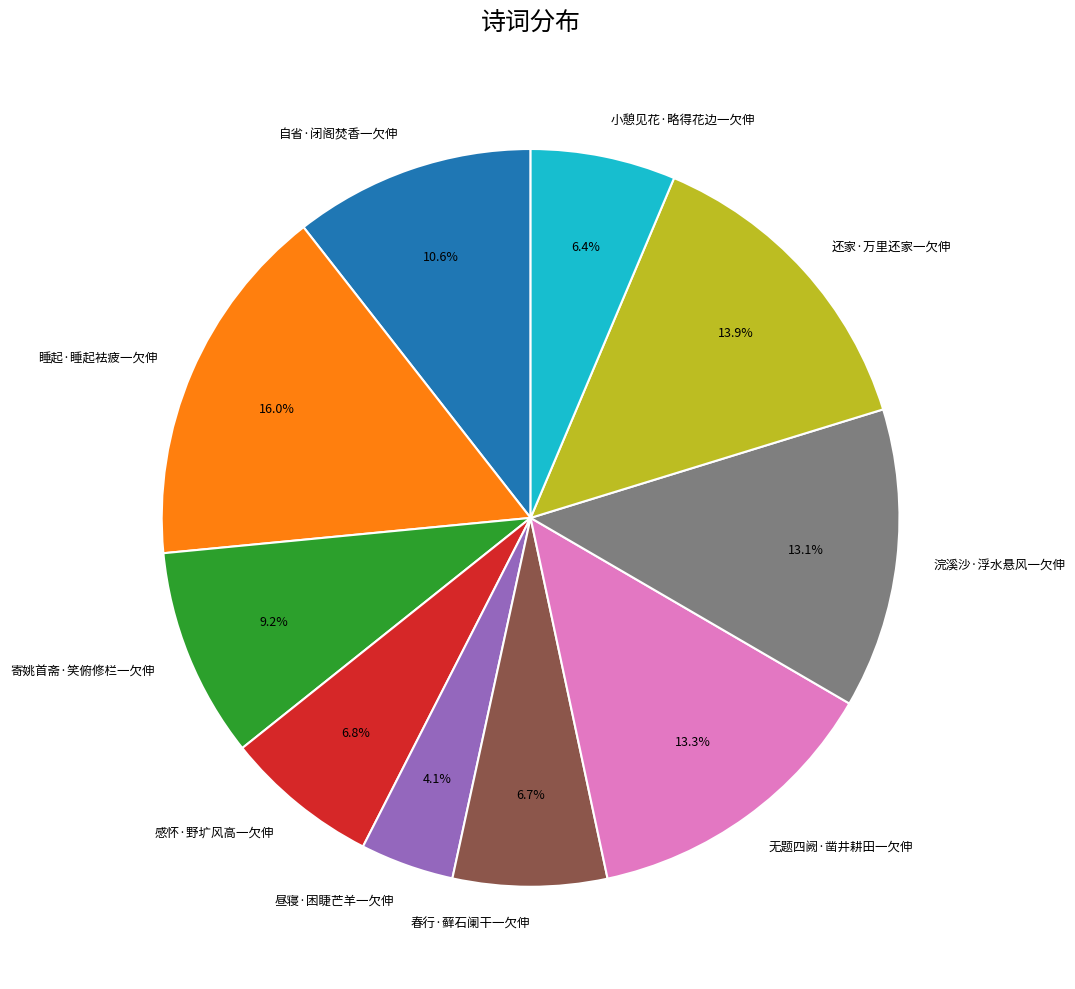

What is the ratio of the value at 春行·藓石阑干一欠伸 to the value at 睡起·睡起袪疲一欠伸?

0.4